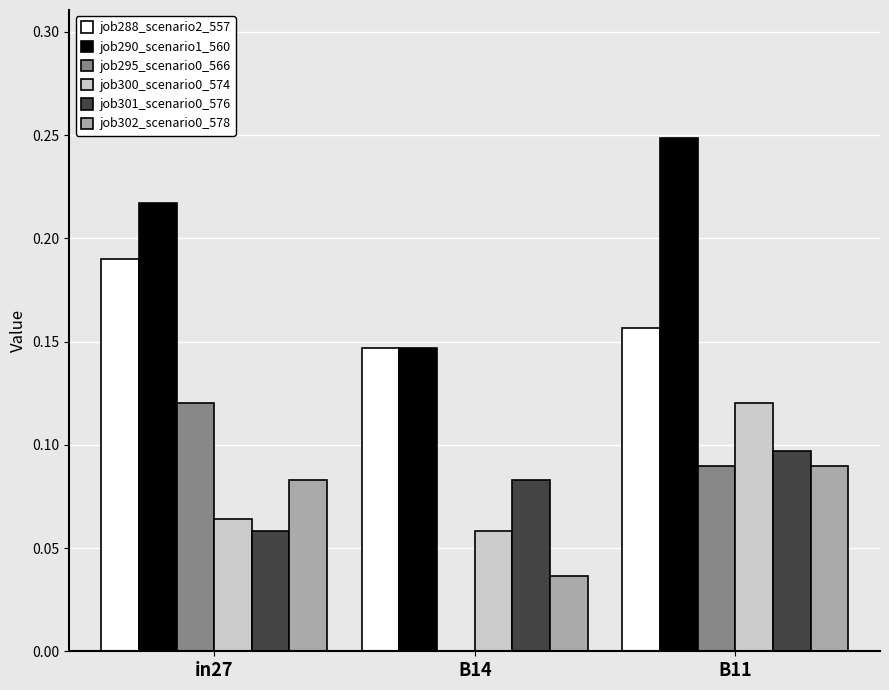

At which category does the chart reach its peak across all series?

B11